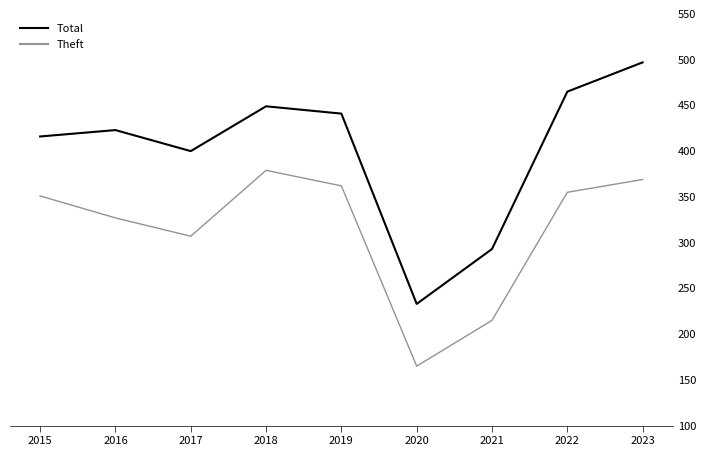

True or false: Total and Theft intersect in this chart.

False